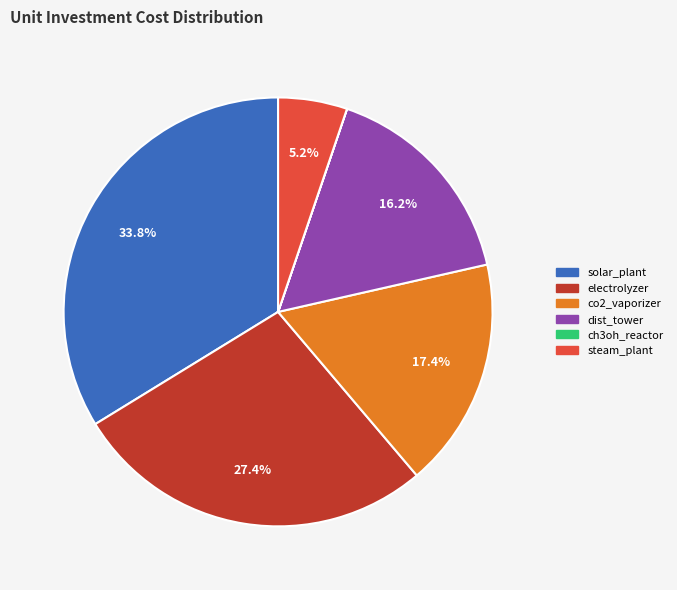

The co2_vaporizer slice represents 24% of the pie. True or false?

False